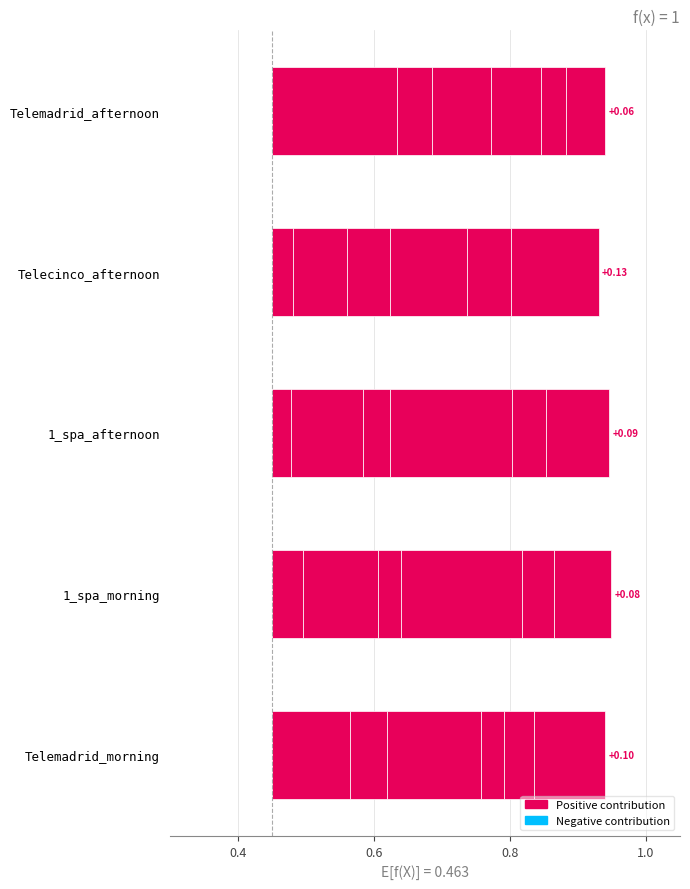

What is the spread (max minus min) of values at Telemadrid_afternoon?

0.1